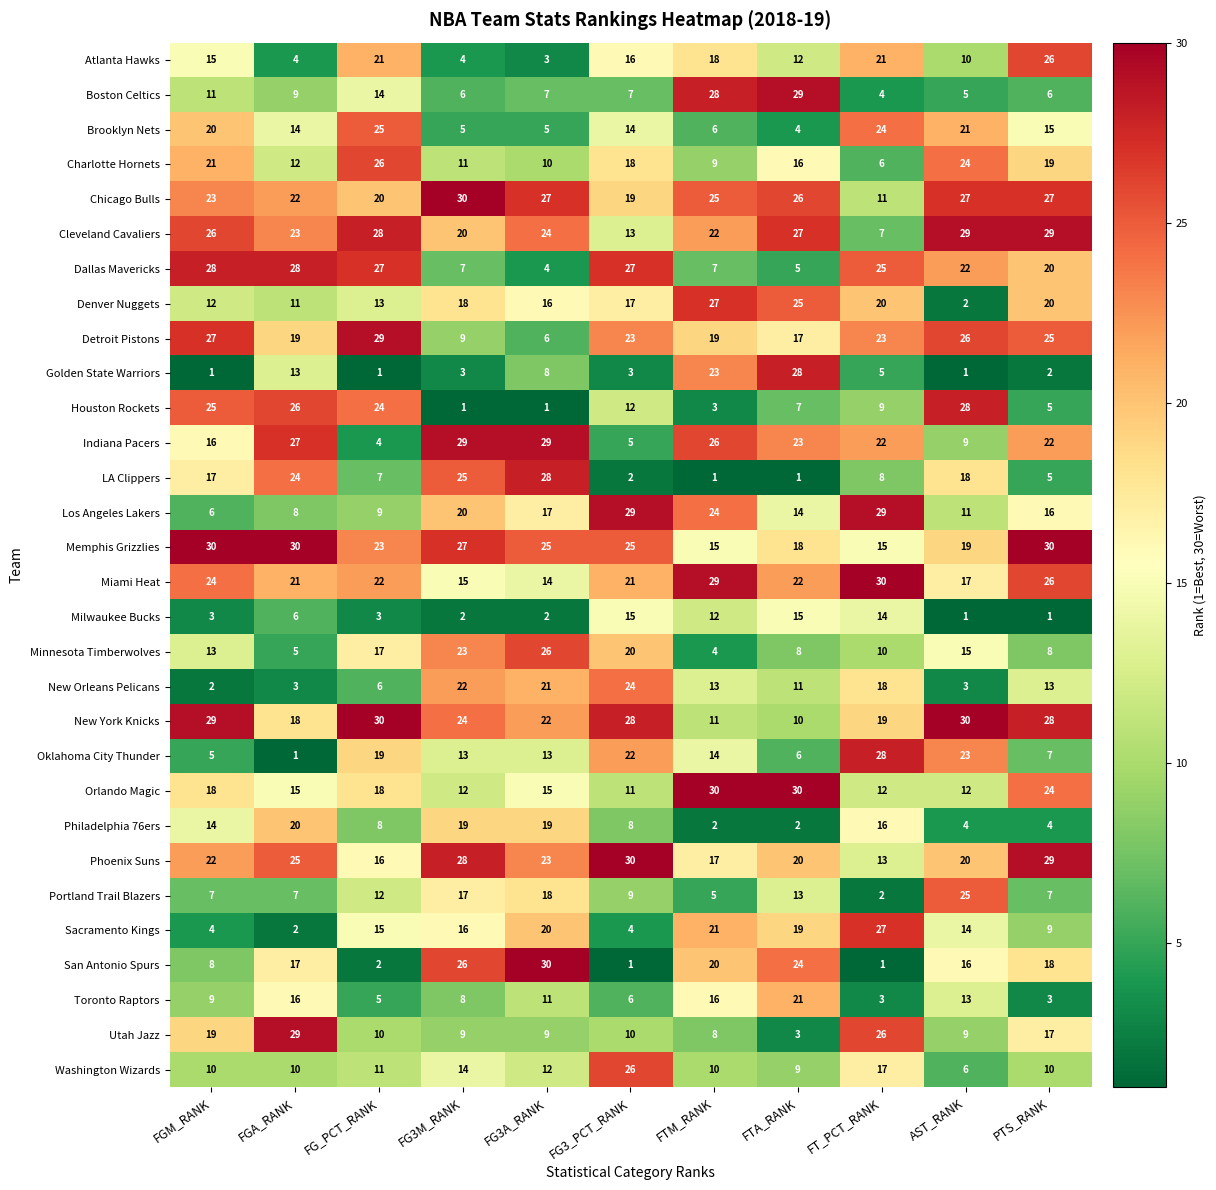

What is the average value of the Washington Wizards series?

12